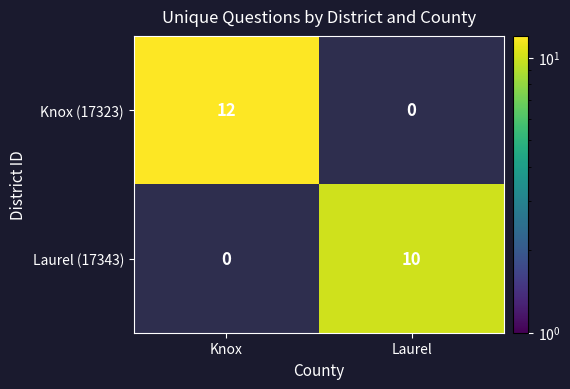

The Laurel (17343) series shows 10 at Laurel. True or false?

True